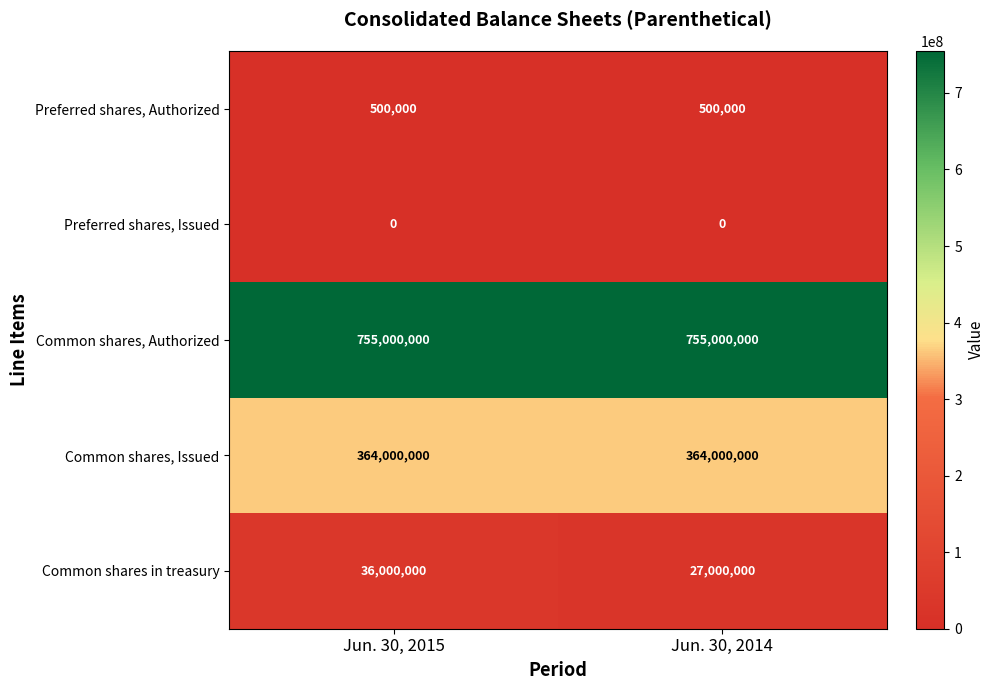

The value of Common shares, Authorized at Jun. 30, 2014 is 442893126. True or false?

False